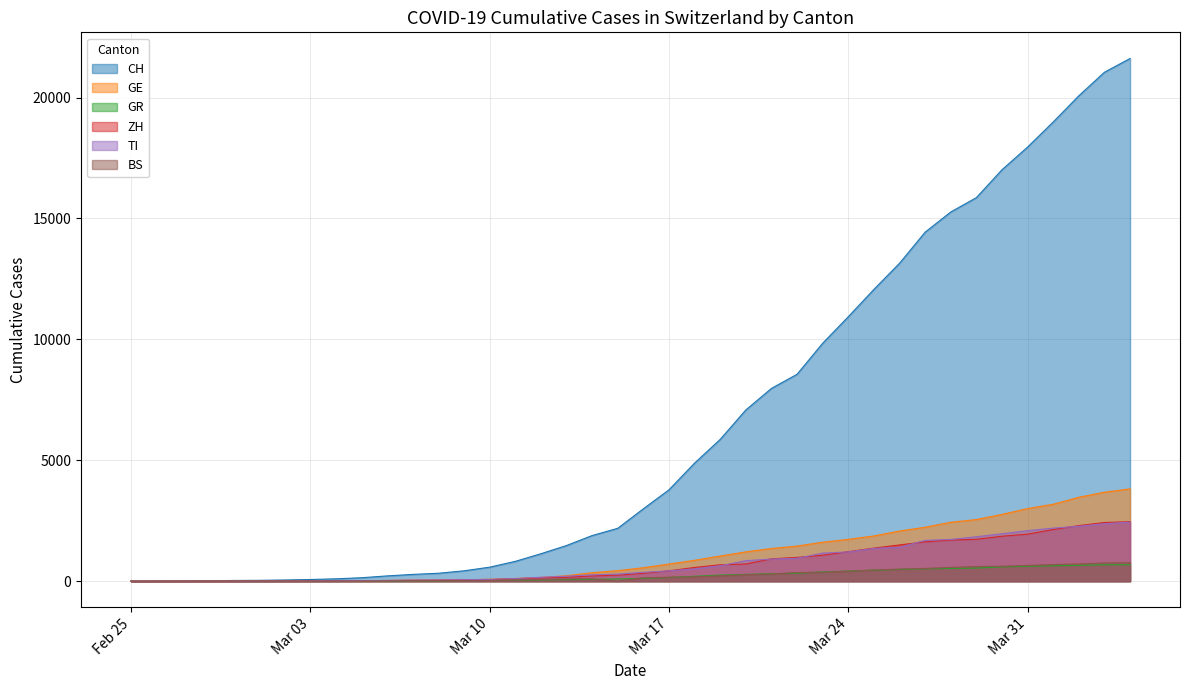

What is the label of the 9th point from the right?

2020-03-27